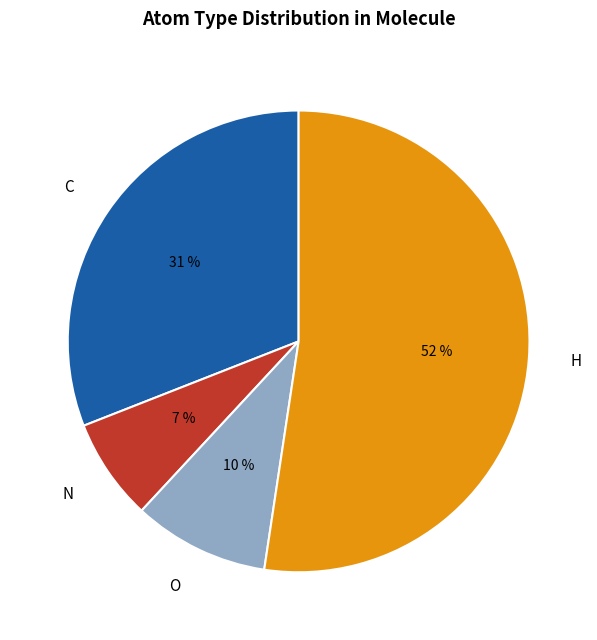

Which has a higher value, N or C?

C